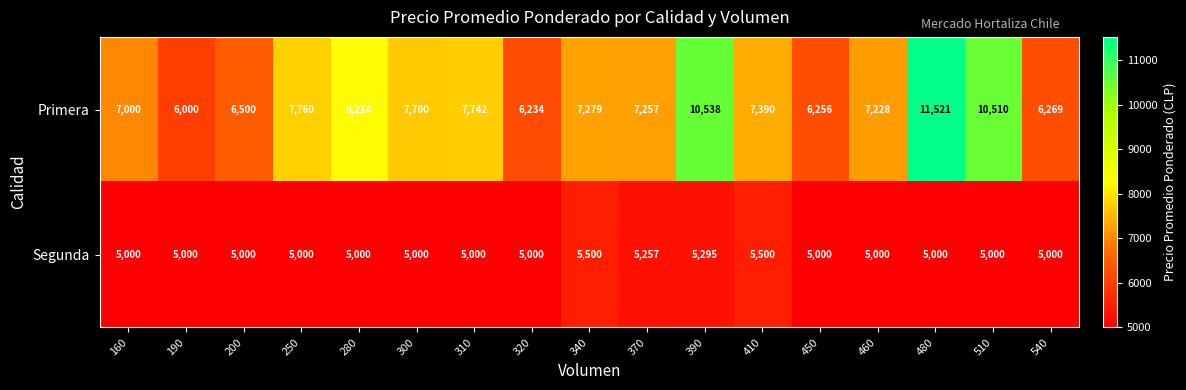

Between 250 and 510, which series saw the biggest shift?

Primera